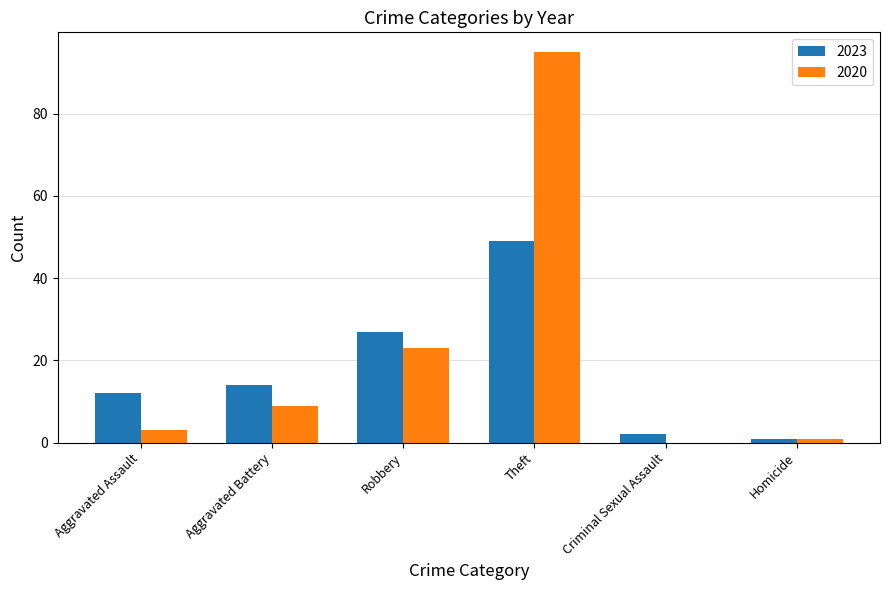

At which category is the sum across all series the highest?

Theft